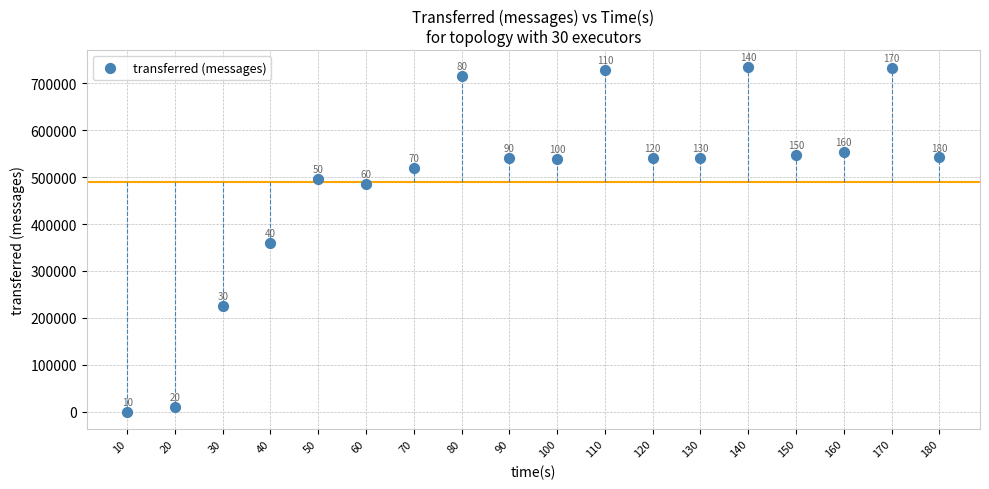

What Y value in the scatter plot is closest to 366840?

360140